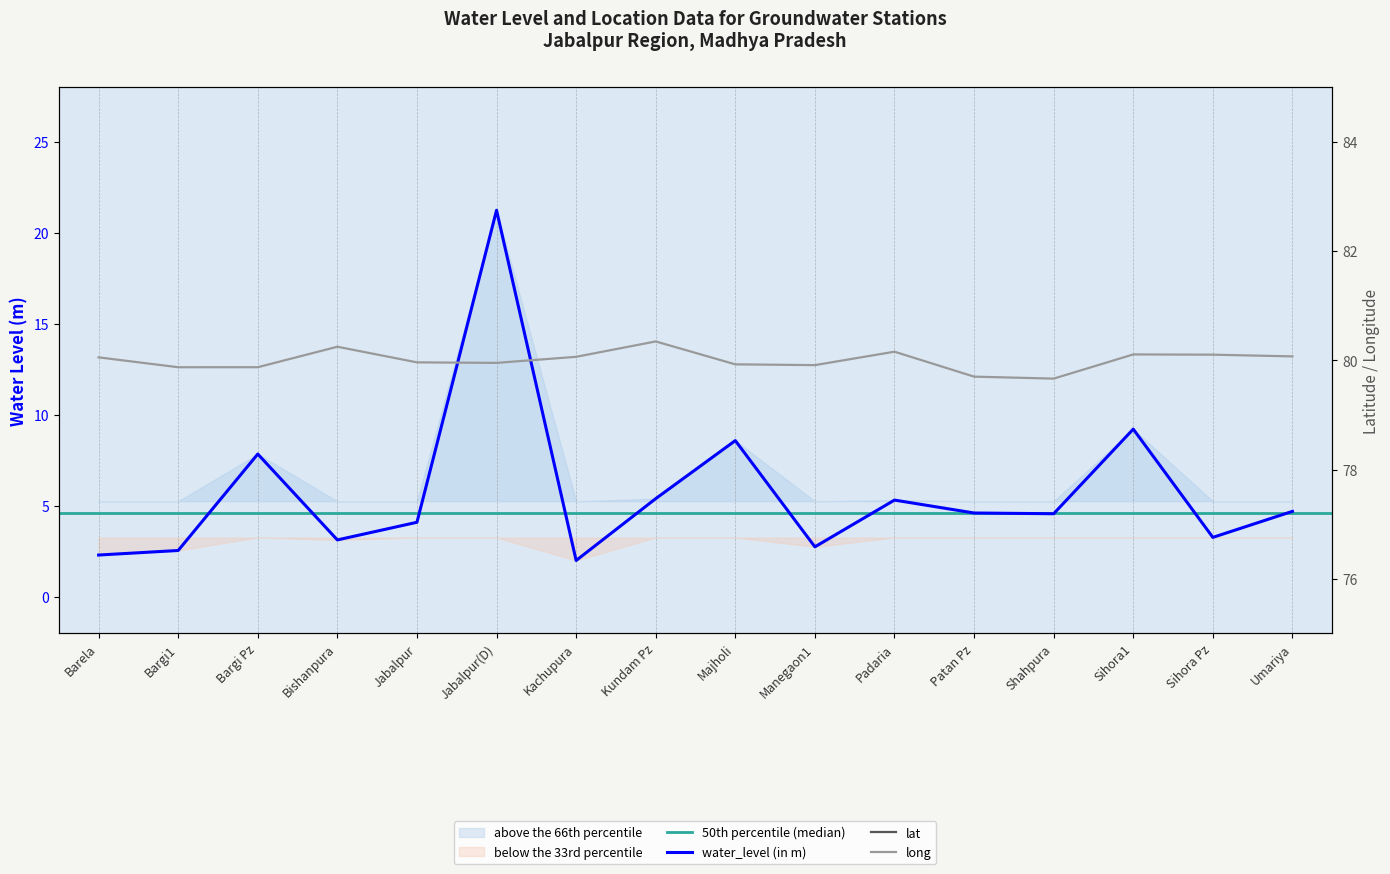

True or false: lat and water_level (in m) intersect in this chart.

False